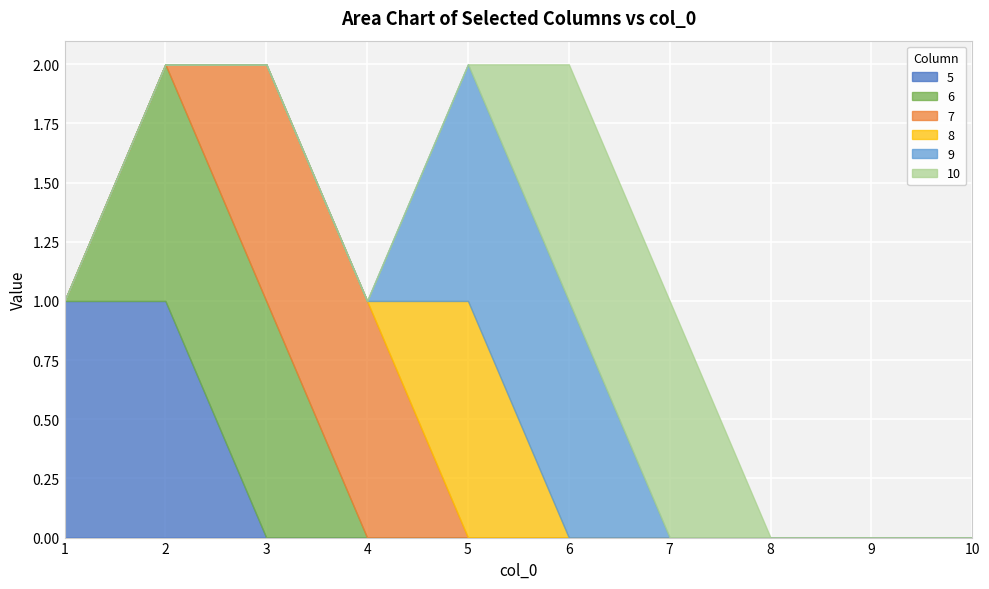

True or false: 5 has a value of -1 at 4.

False